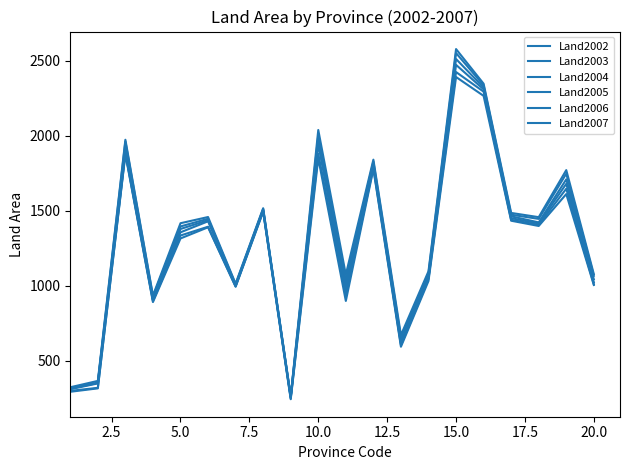

Is this an area chart (filled region under the line)?

No